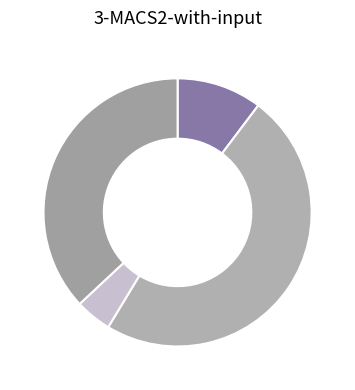

How many segments does this pie chart have?

4